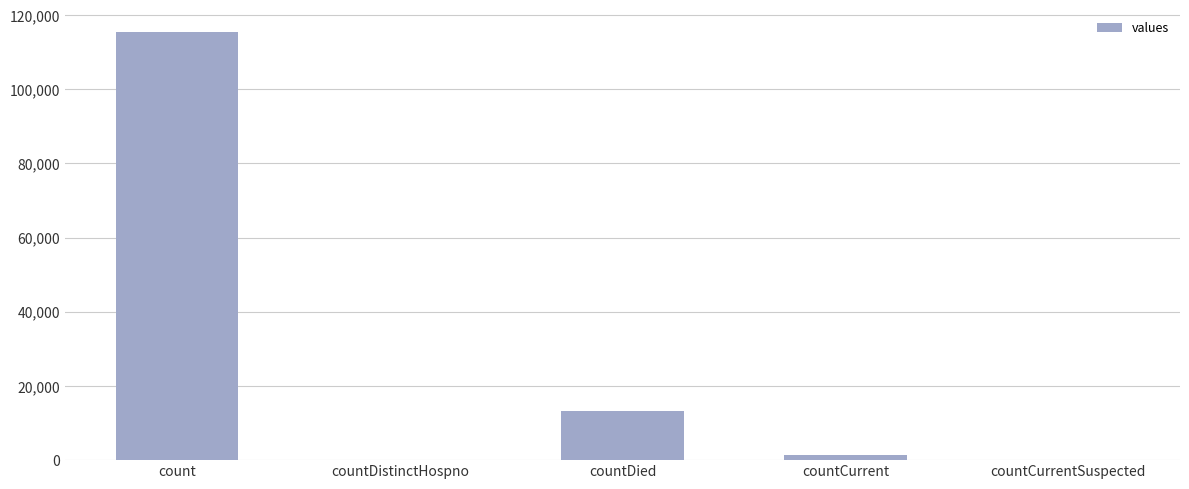

Are the bars horizontal?

No